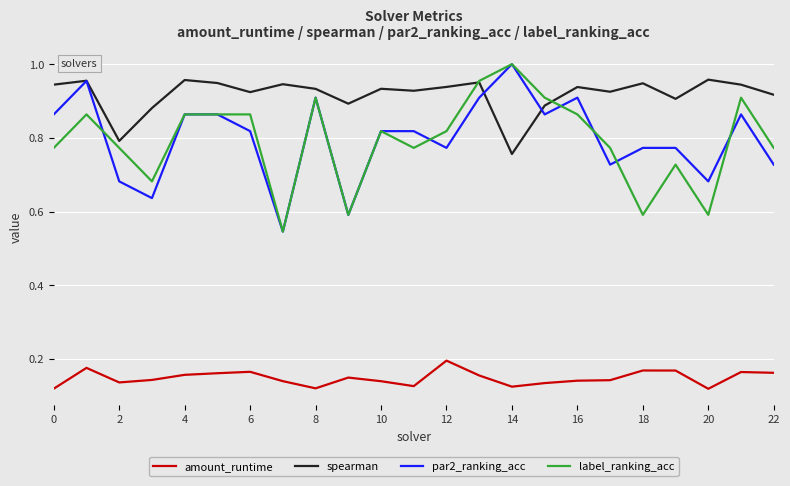

Does the chart have visible grid lines?

Yes